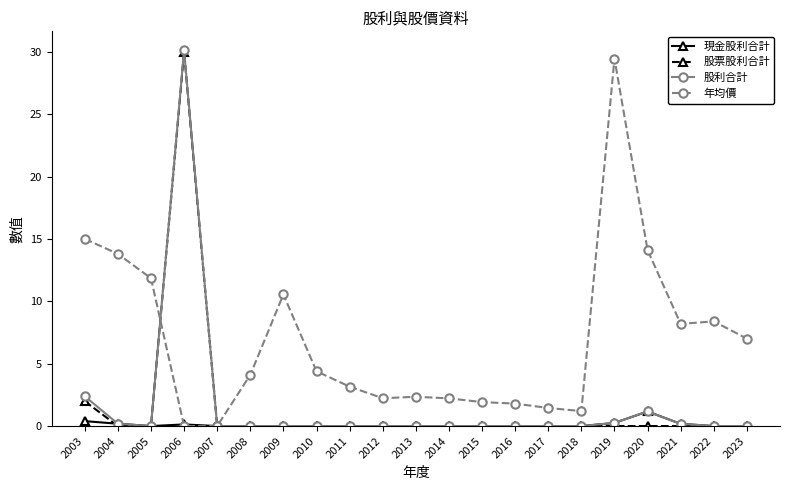

Where is the first local maximum for 股票股利合計?

2006